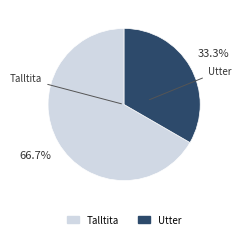

To the nearest percent, what is the average slice percentage?

50%